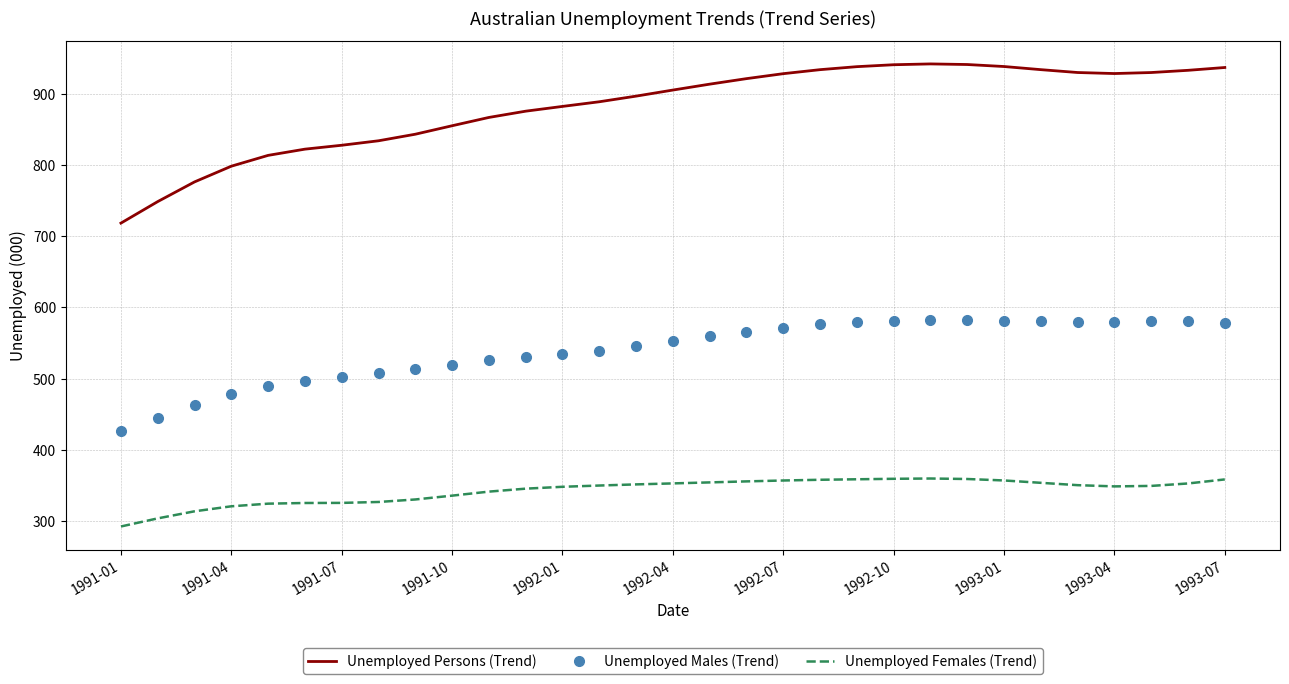

What is the maximum value shown in the chart?

941.8